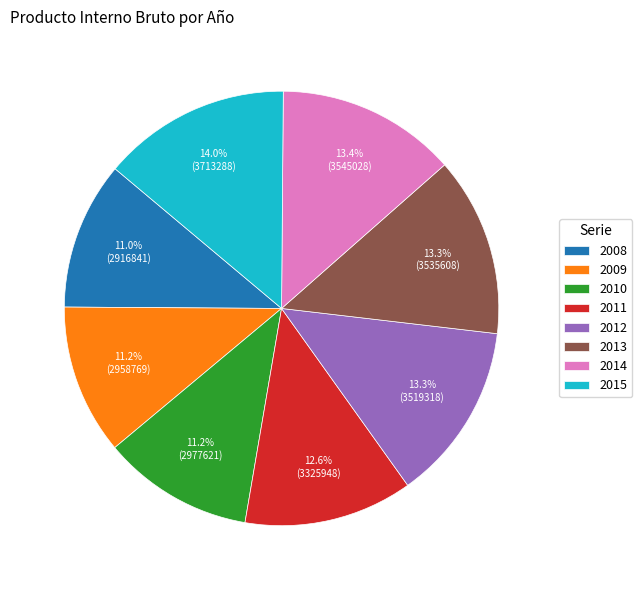

To the nearest percent, what is the difference between the 2012 and 2008 slice percentages?

2%